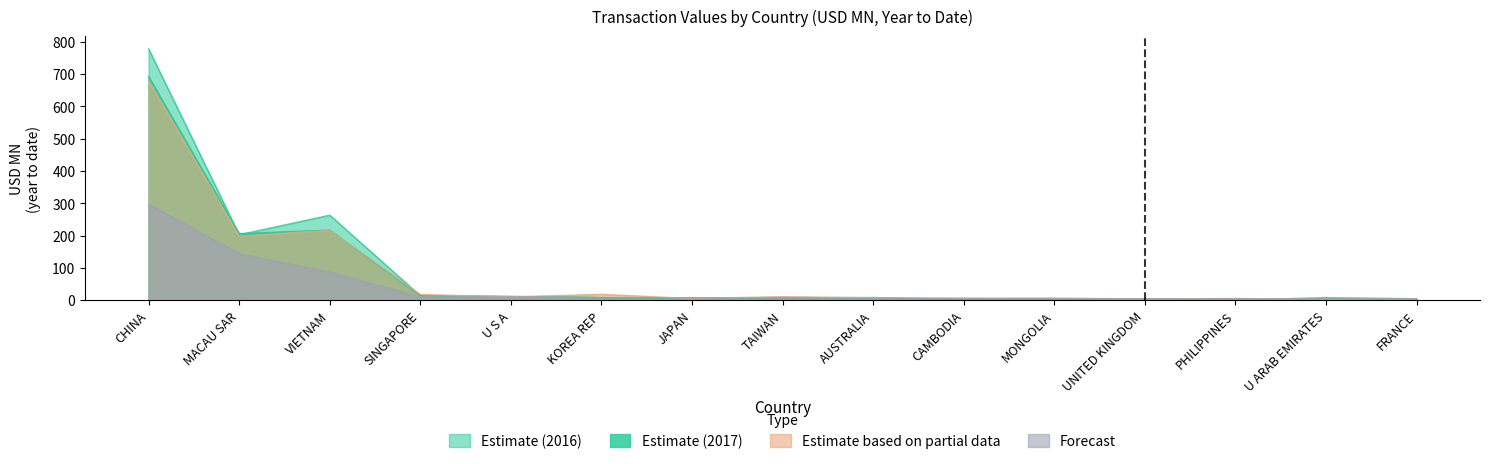

How many lines are shown in the chart?

4